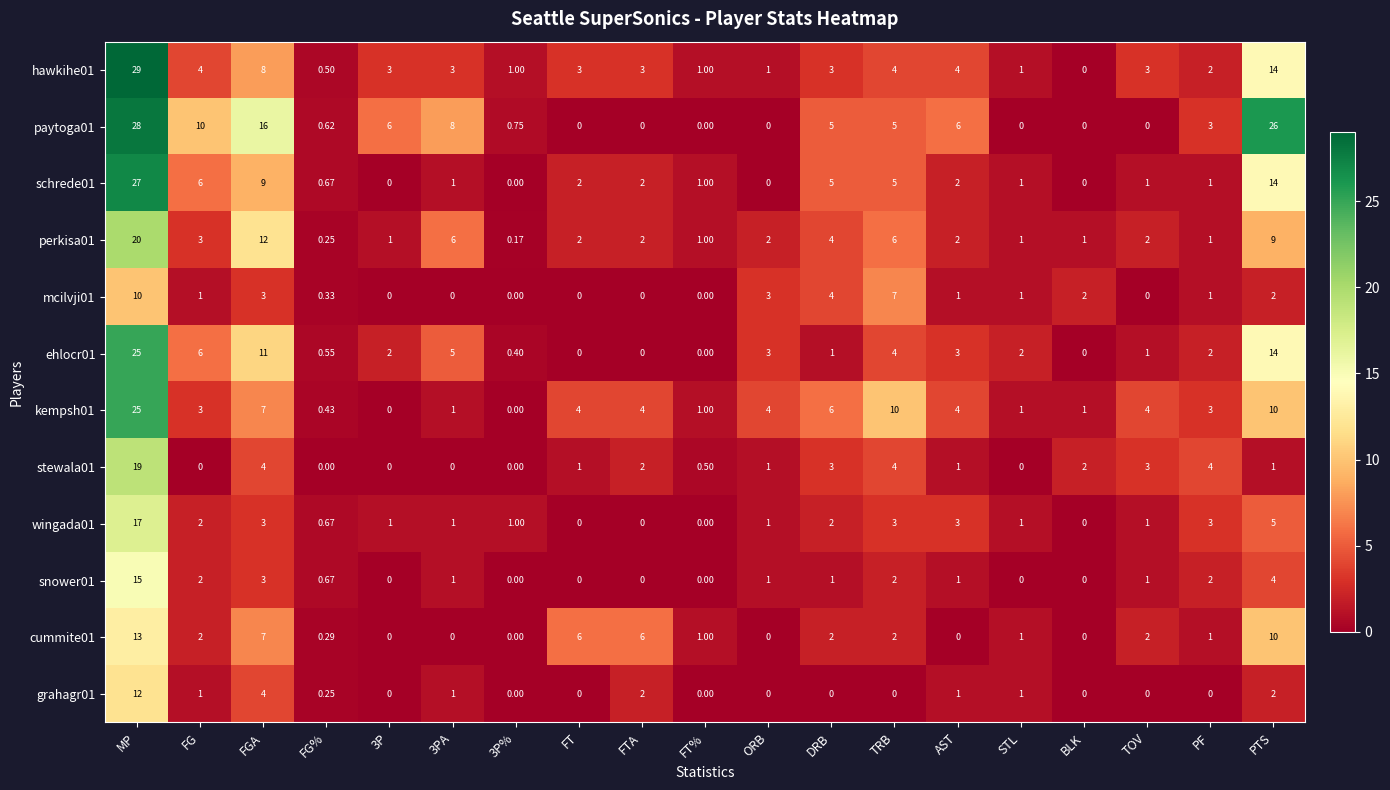

Is the value of paytoga01 at PTS greater than the value of perkisa01 at BLK?

Yes